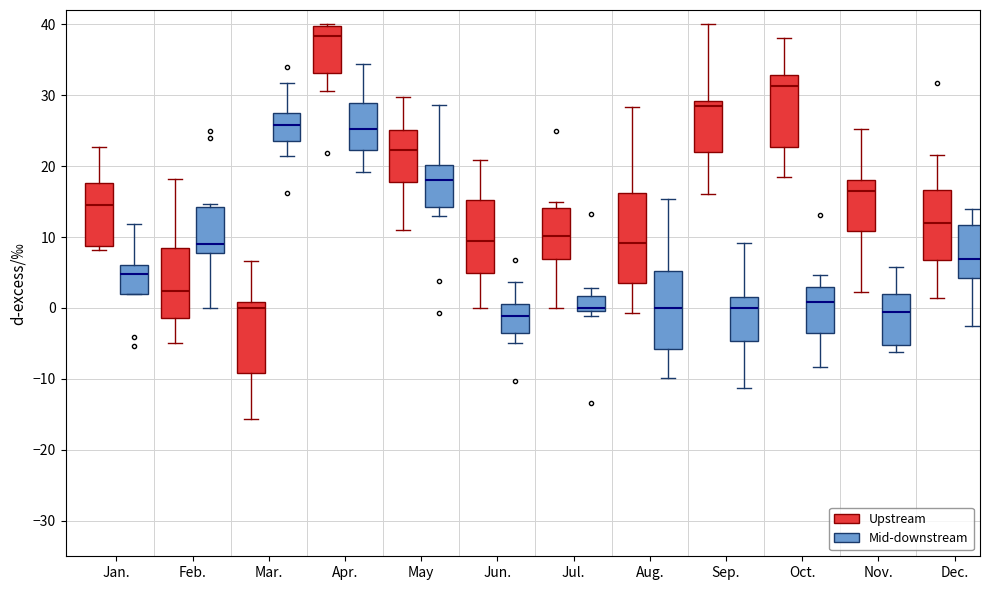

Which box is the tallest, from its lower edge to its upper edge?

Aug. (Upstream)